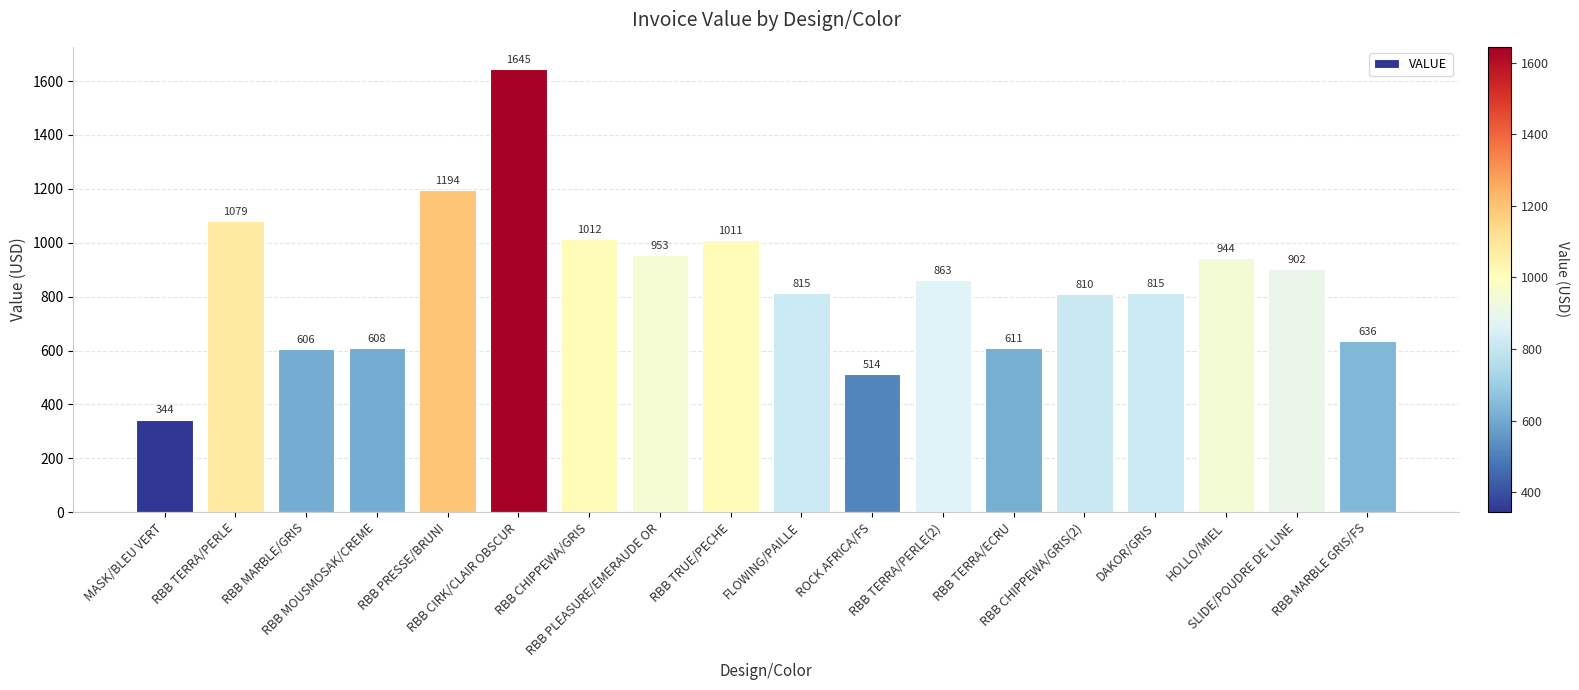

Does the chart contain any negative values?

No